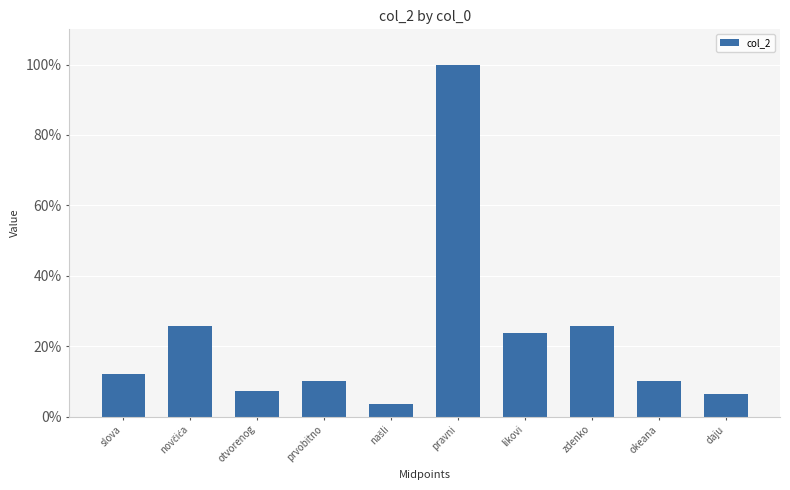

Is it true that the value at likovi is 31.0?

False